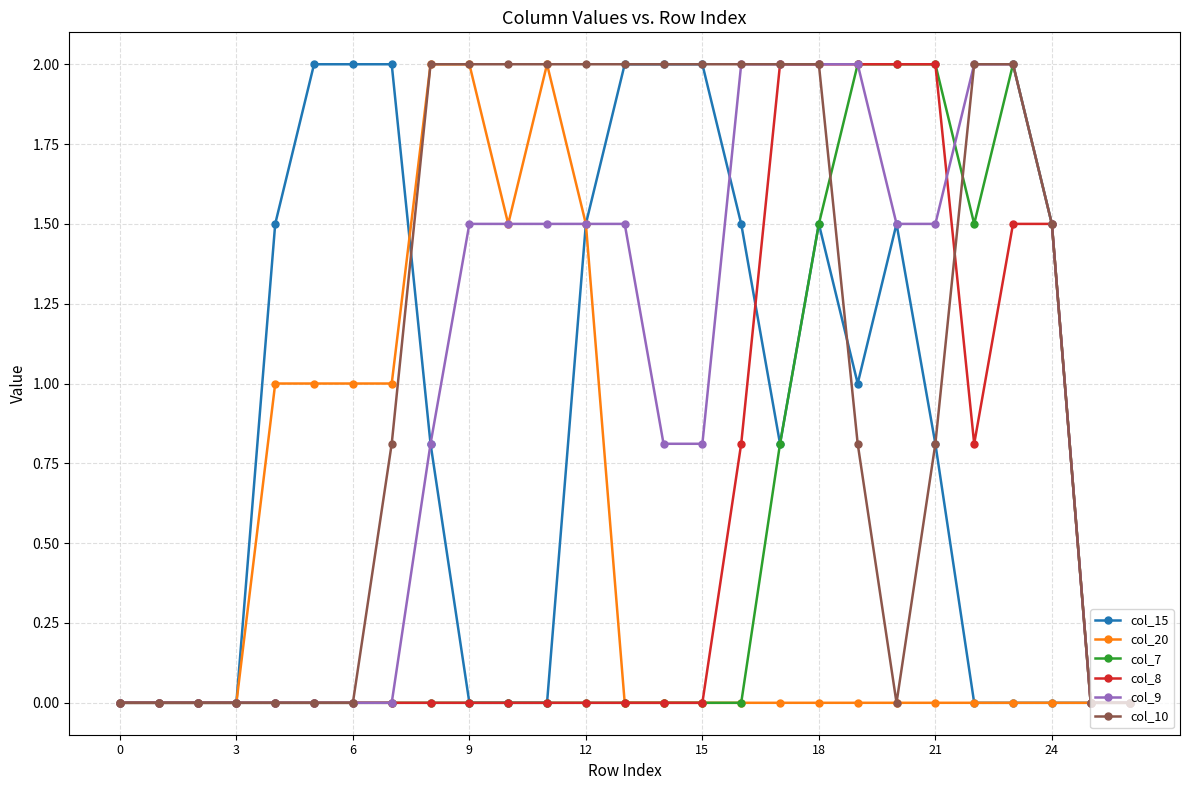

True or false: col_7 has more than 0 interior local peaks.

True